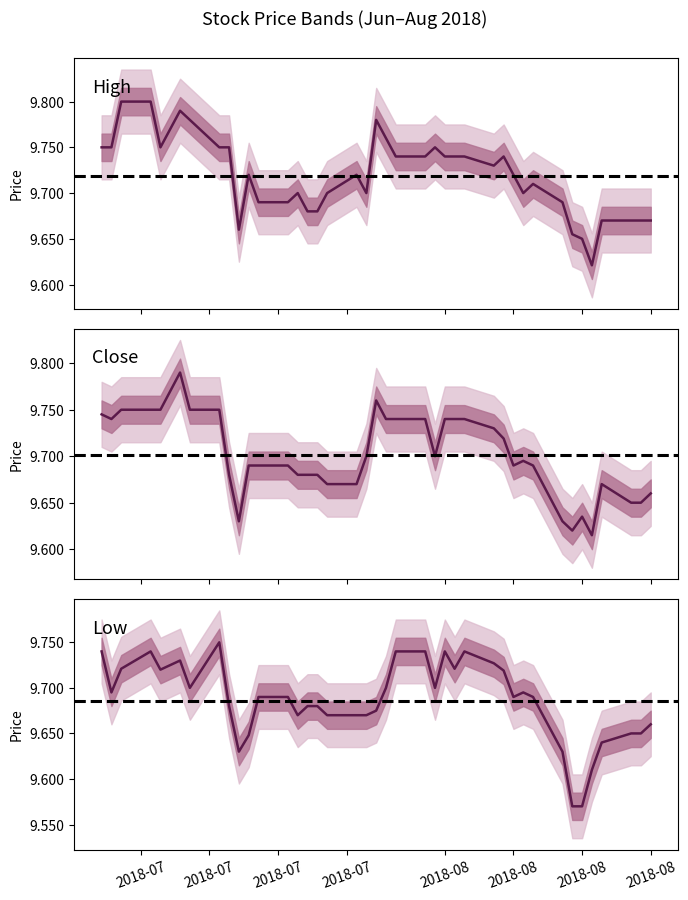

What is the sum of all Close values?

388.0